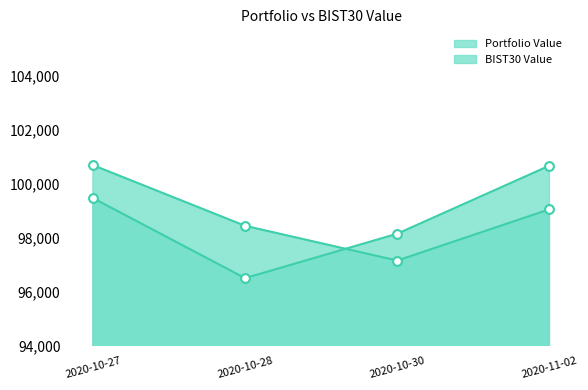

At which category is the sum across all series the highest?

2020-10-27